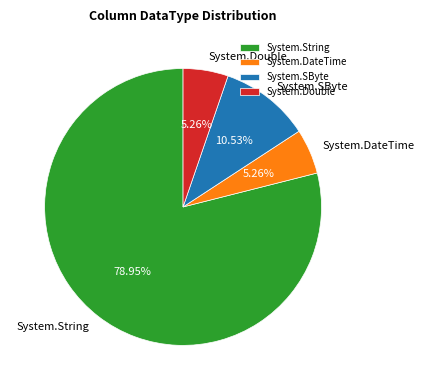

Which slice is the largest?

System.String